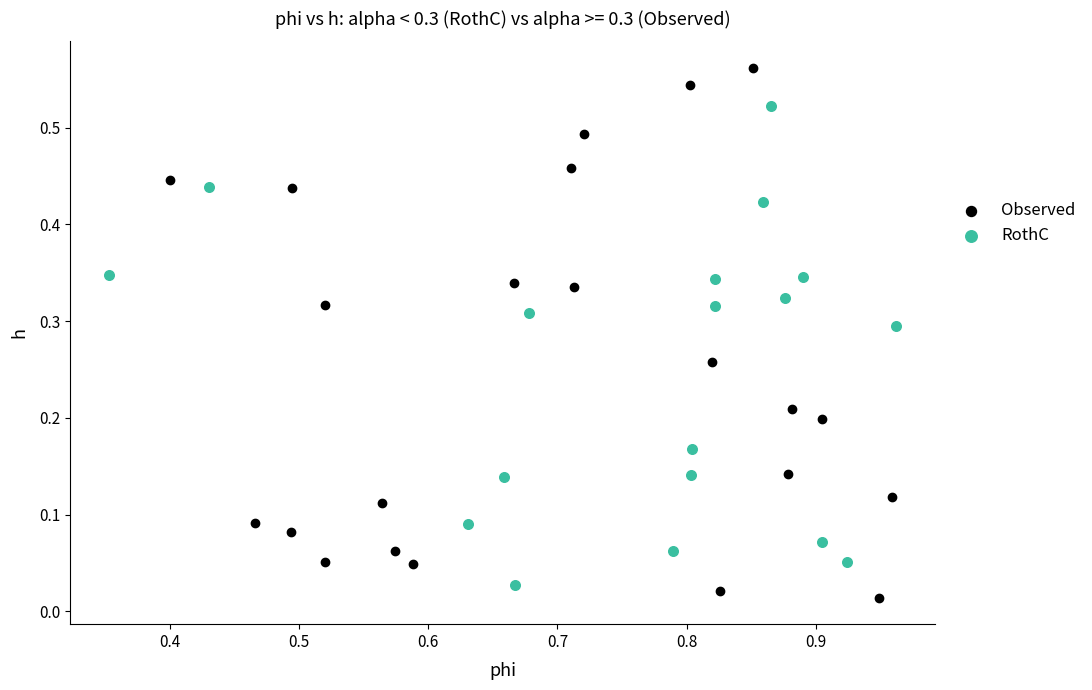

Which series contains the highest Y value?

Observed